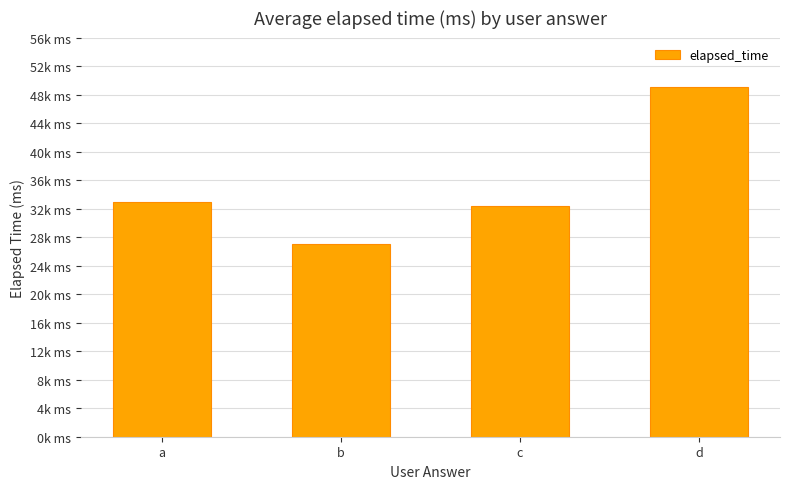

List the labels in order of value, largest first.

d, a, c, b